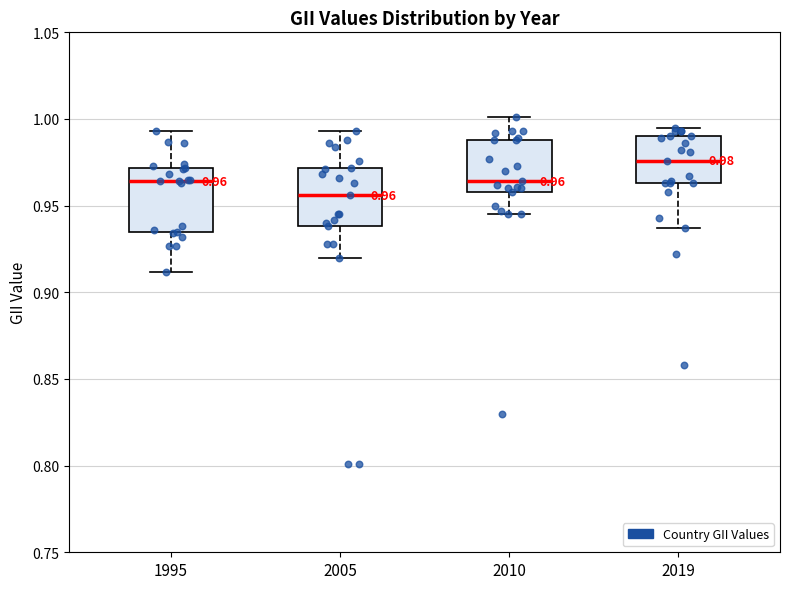

Which box has the highest median line?

2019